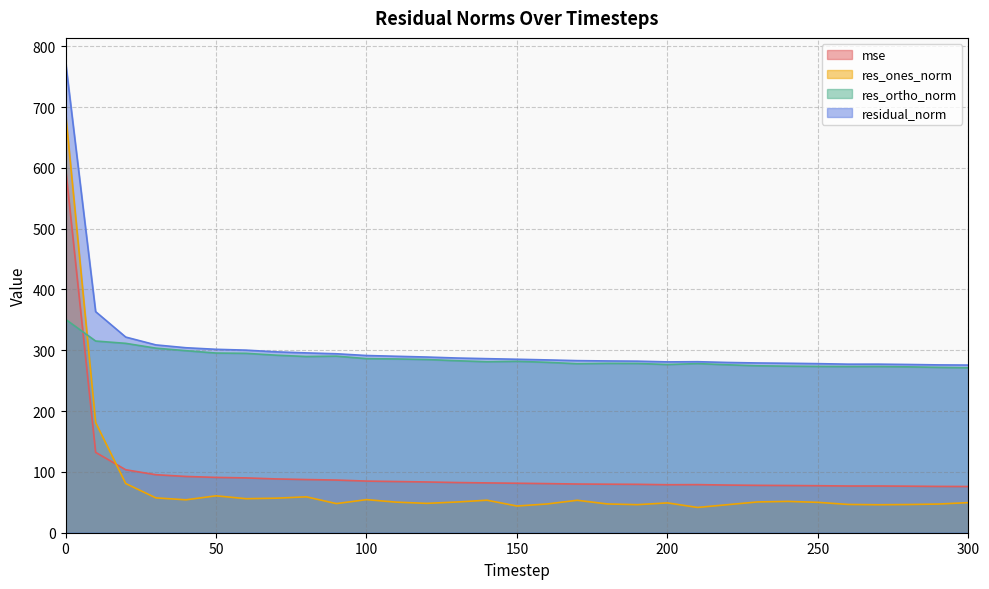

Reading right to left, extract all data points from this chart.

mse: 76.0	76.2	76.5	76.8	76.8	77.3	77.6	77.9	78.4	79.1	78.9	79.6	79.8	80.1	80.8	81.4	81.9	82.5	83.5	84.2	84.9	86.6	87.4	88.4	90.1	91.0	92.5	95.4	103.5	132.2	600.5
res_ones_norm: 49.5	47.1	46.4	46.0	46.5	50.0	51.5	50.6	46.1	41.6	49.0	46.1	47.3	53.4	47.3	43.9	53.5	50.5	48.3	50.2	54.4	47.9	59.0	56.8	56.0	60.7	54.1	57.3	80.9	181.2	690.9
res_ortho_norm: 271.2	271.9	272.7	273.3	273.2	273.5	273.8	274.5	276.1	278.1	276.6	278.3	278.5	277.9	280.2	281.8	281.2	282.8	284.8	285.7	286.3	290.3	289.7	291.9	295.0	295.4	299.3	303.5	311.4	315.2	351.0
residual_norm: 275.7	276.0	276.7	277.2	277.2	278.0	278.6	279.1	280.0	281.2	280.9	282.1	282.5	283.0	284.2	285.2	286.2	287.3	288.9	290.1	291.4	294.3	295.7	297.4	300.2	301.6	304.2	308.9	321.7	363.6	774.9